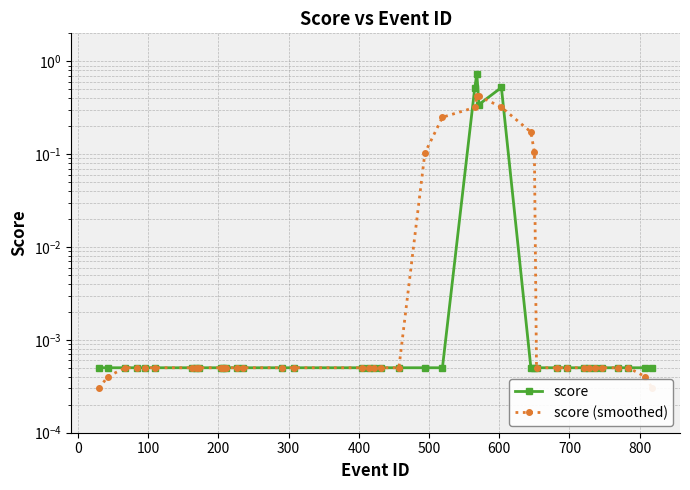

List the series in order of their overall mean, highest first.

score, score (smoothed)